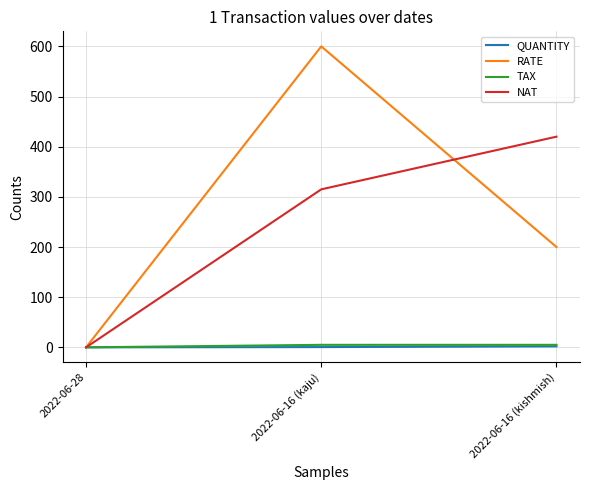

At which label is RATE closest to 300?

2022-06-16 (kishmish)